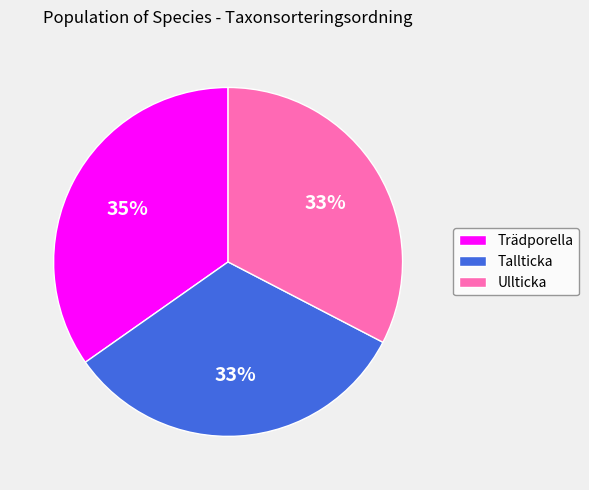

Combined, do Trädporella and Ullticka account for over 50%?

Yes